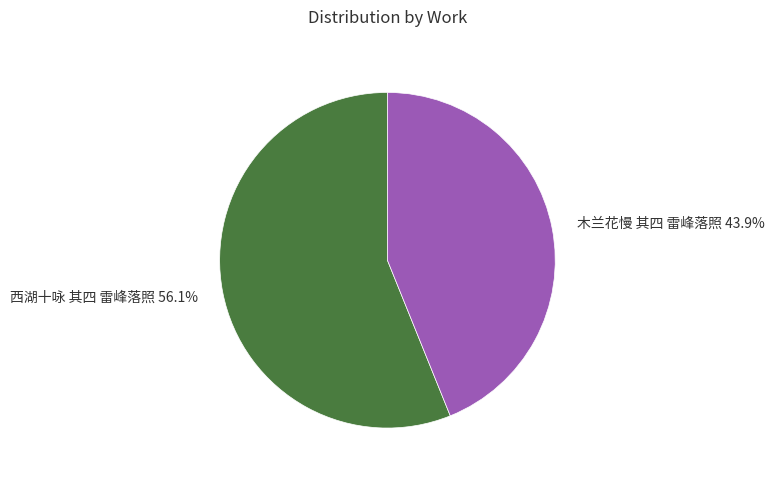

Combined, what portion of the pie is 木兰花慢 其四 雷峰落照 and 西湖十咏 其四 雷峰落照?

100.0%